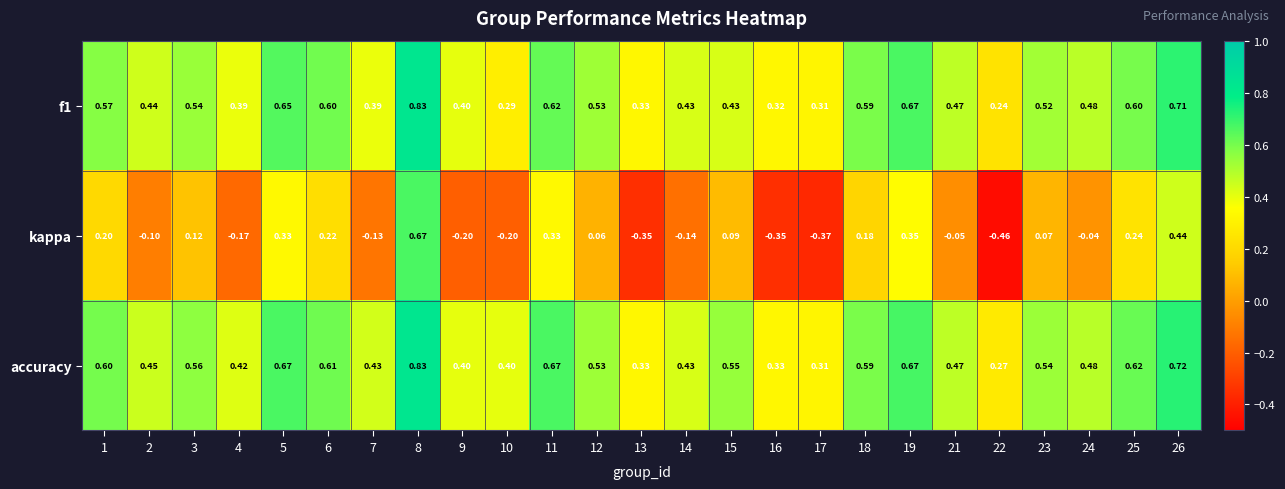

Which series changed the most between 18 and 24?

kappa